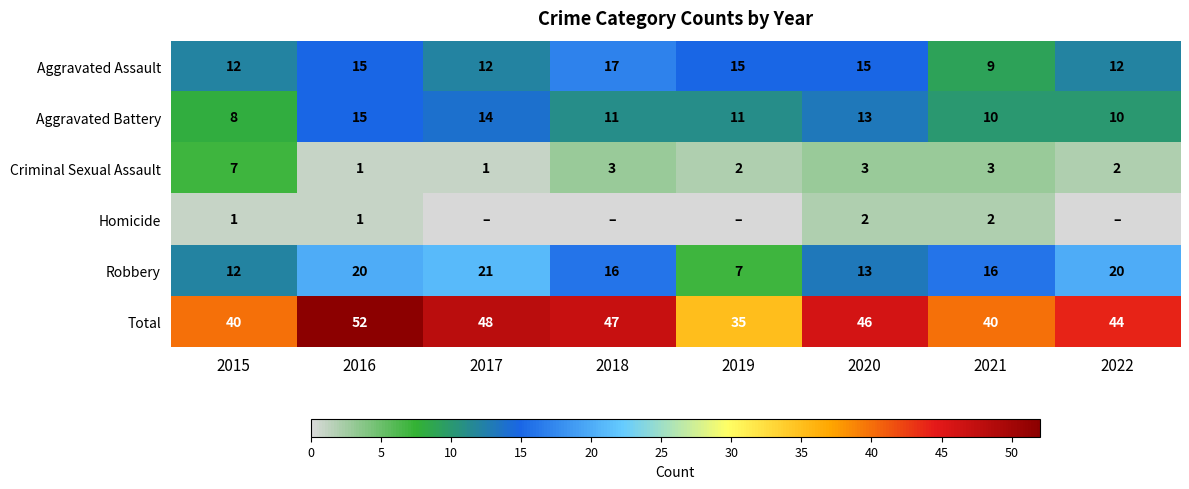

Is it true that Criminal Sexual Assault equals 9 at 2015?

False